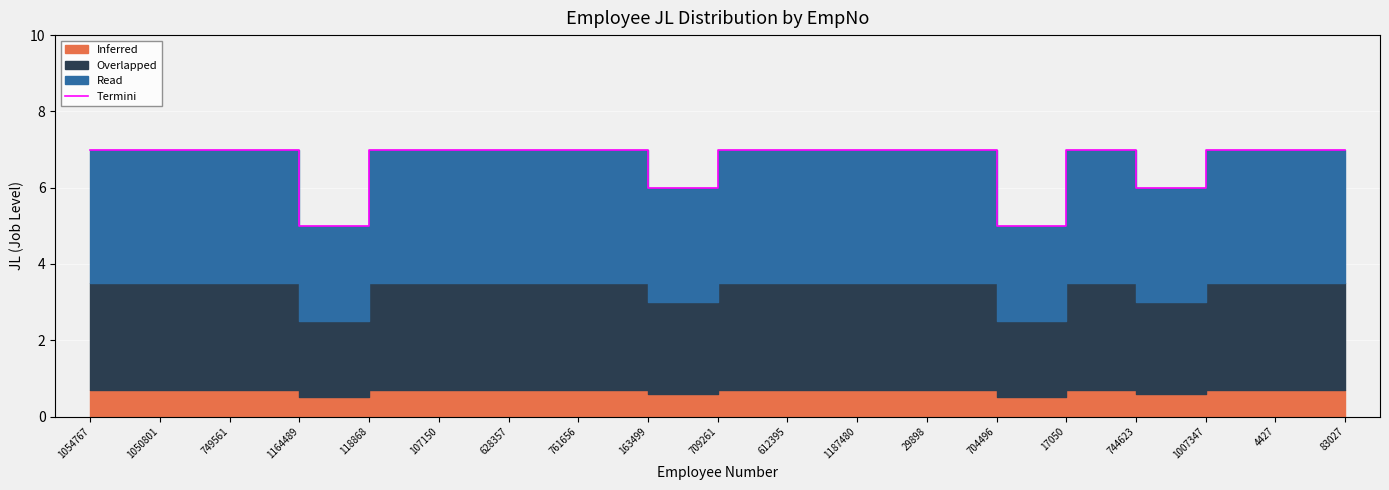

What is the greatest value displayed?

7